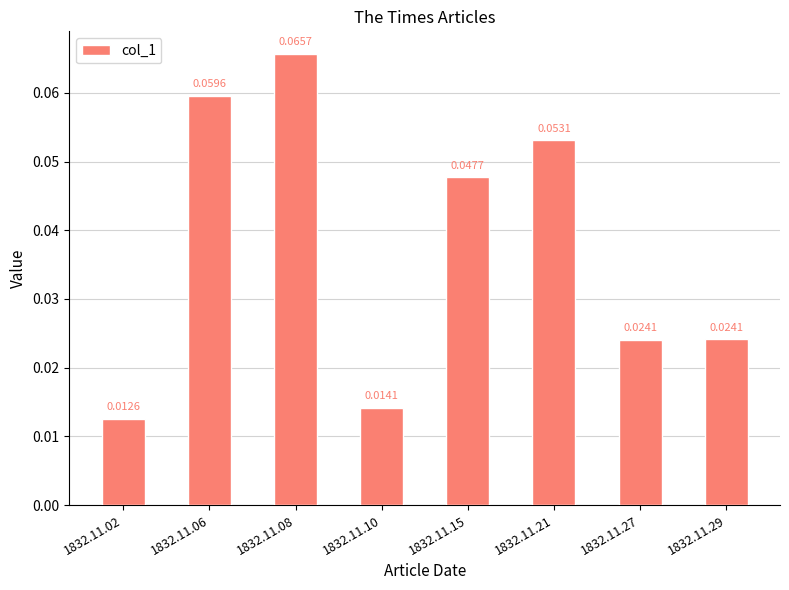

Between 1832.11.15 and 1832.11.10, which is larger?

1832.11.15